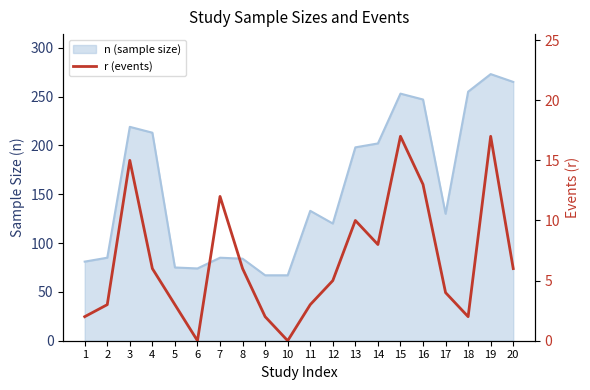

How many positive values are there?

18